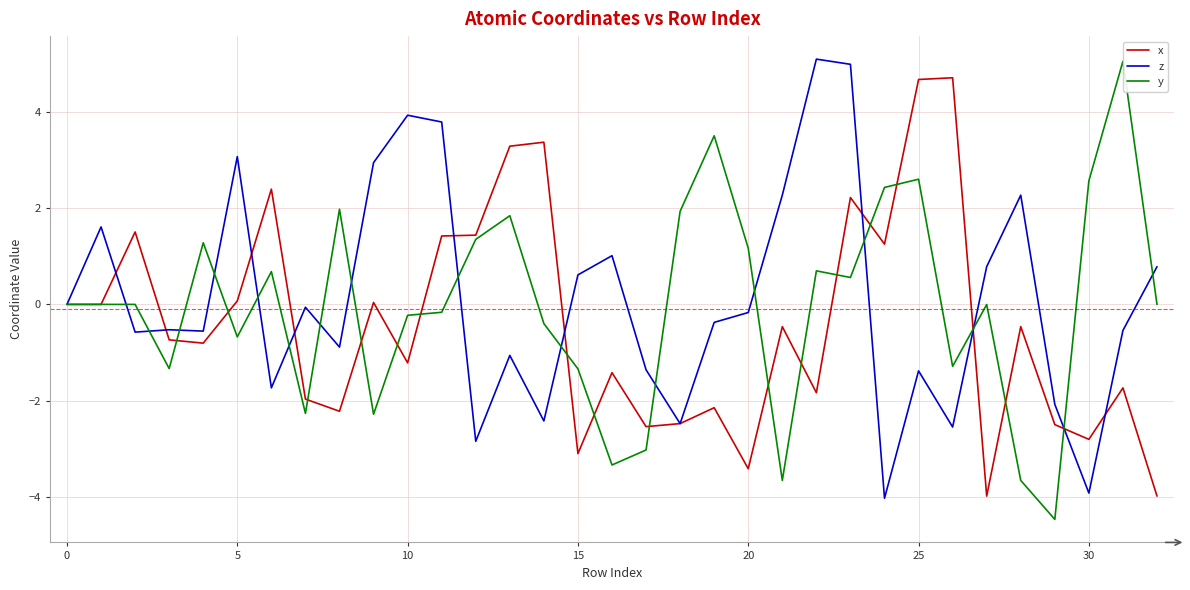

At which category does the chart reach its peak across all series?

22